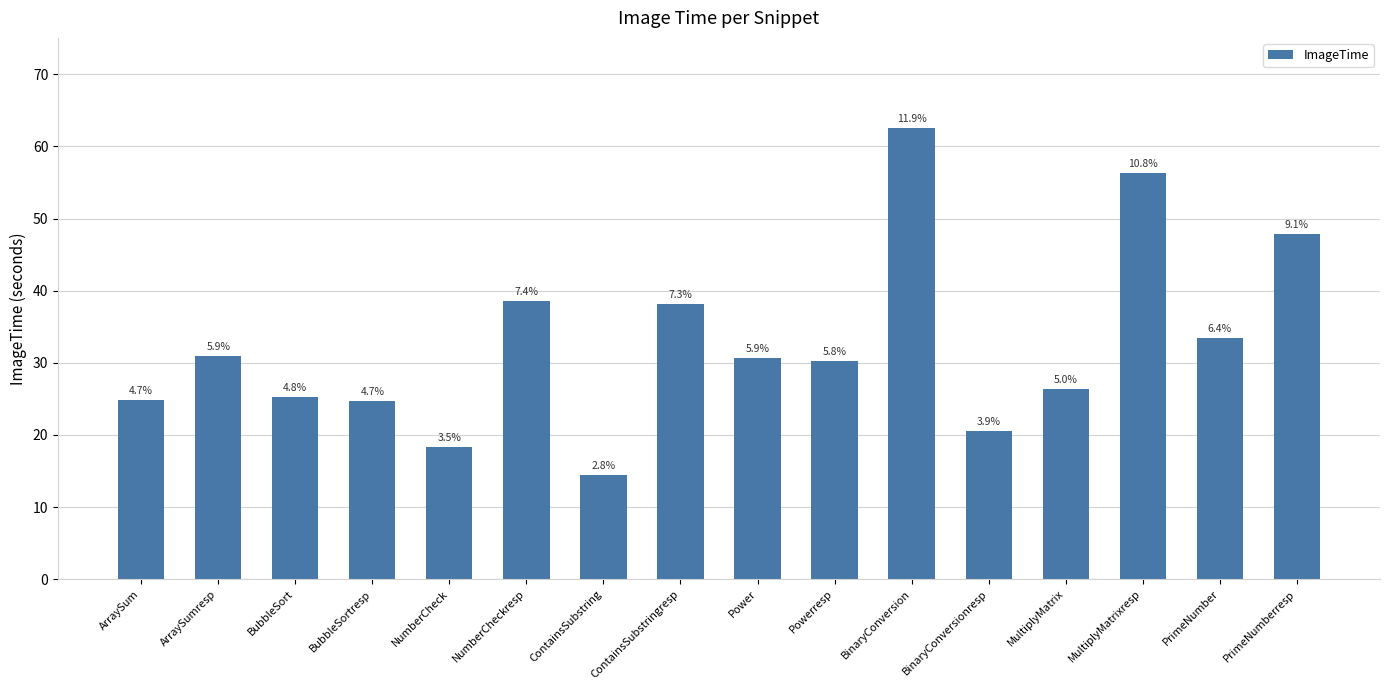

Are the bars horizontal?

No